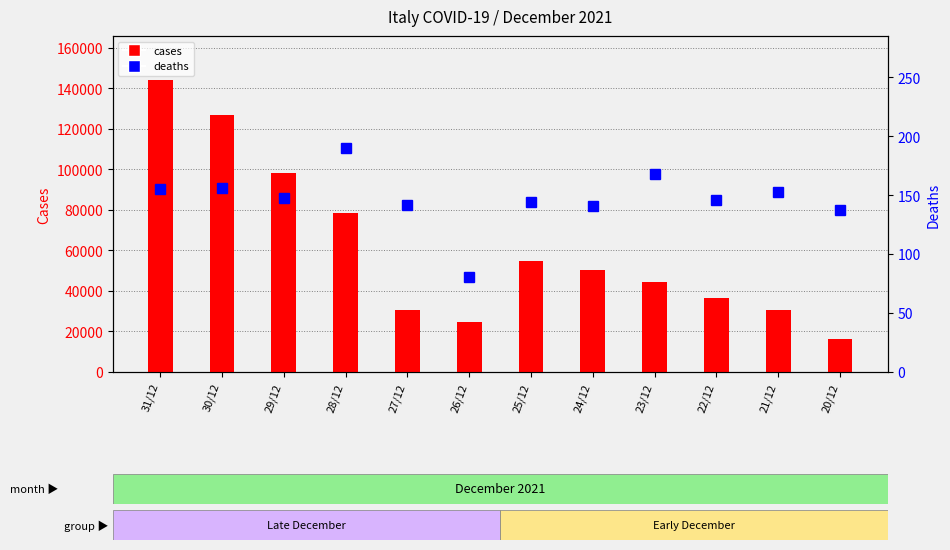

At how many categories does at least one series exceed 40455?

7